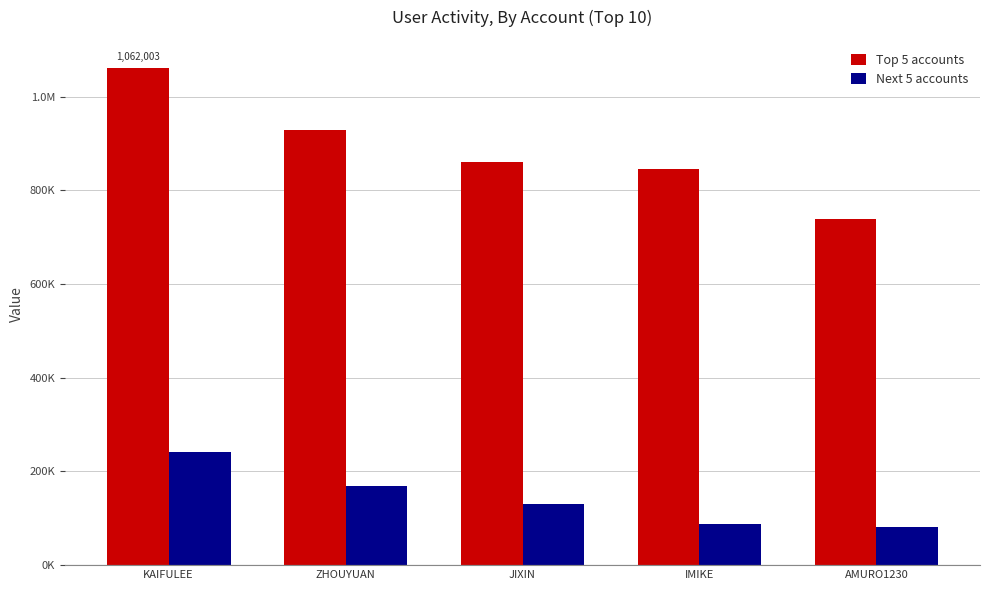

What are all the series names shown in the legend?

Top 5 accounts, Next 5 accounts